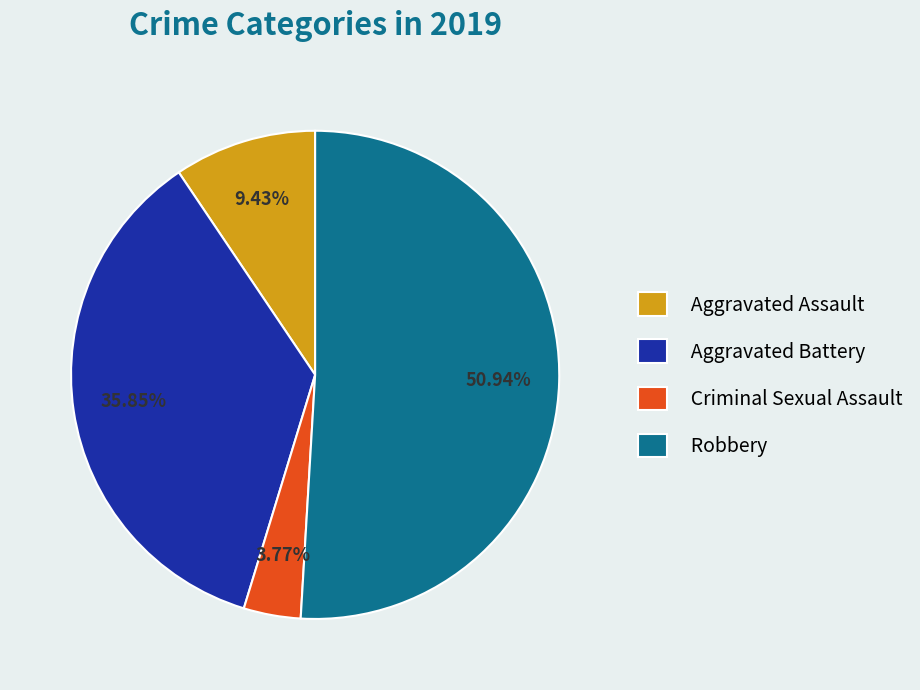

The Criminal Sexual Assault slice represents 4% of the pie. True or false?

True